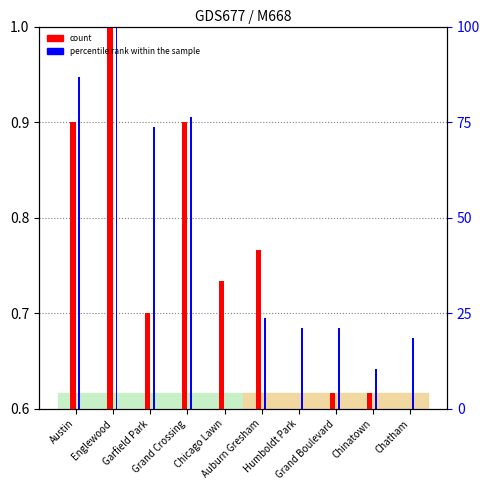

List the series in order of their overall mean, lowest first.

count, percentile rank within the sample